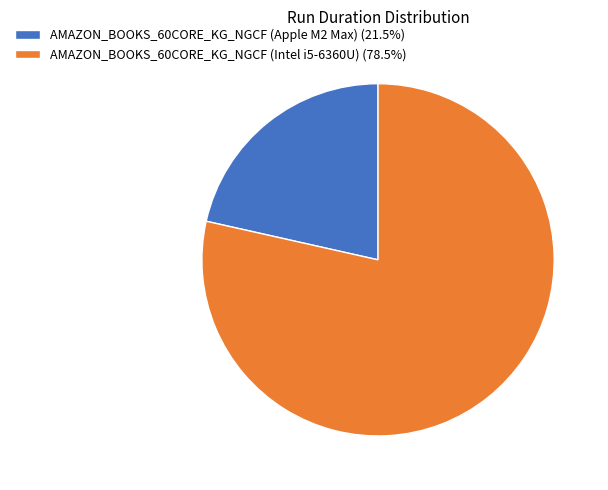

Is AMAZON_BOOKS_60CORE_KG_NGCF (Intel i5-6360U) the majority of the pie?

Yes